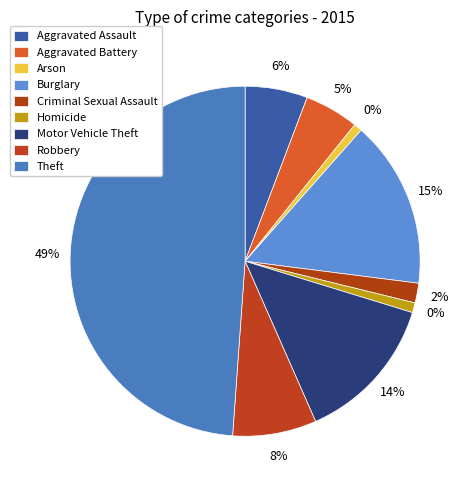

To the nearest percent, what is the difference between the Burglary and Arson slice percentages?

15%